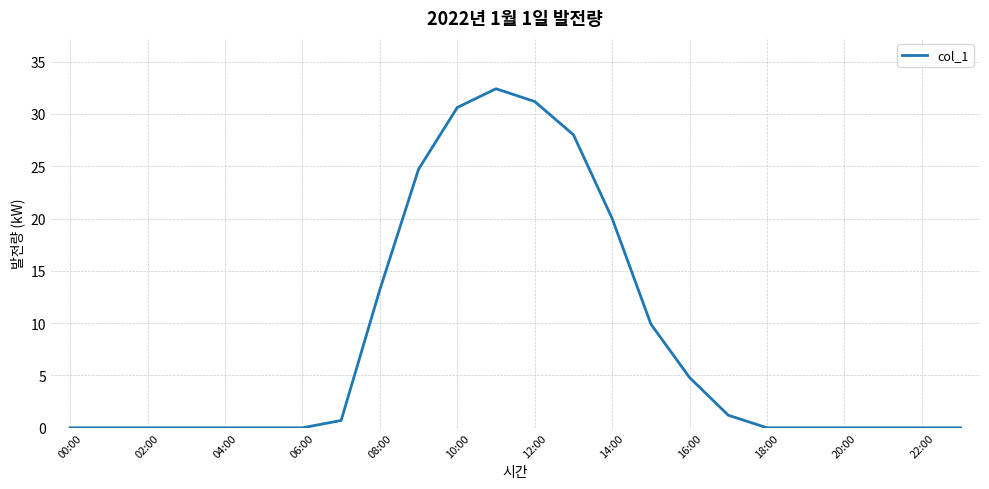

Reading right to left, list all the values displayed in this chart.

0.0	0.0	0.0	0.0	0.0	0.0	1.2	4.8	9.9	20.0	28.0	31.2	32.4	30.6	24.7	13.2	0.7	0.0	0.0	0.0	0.0	0.0	0.0	0.0